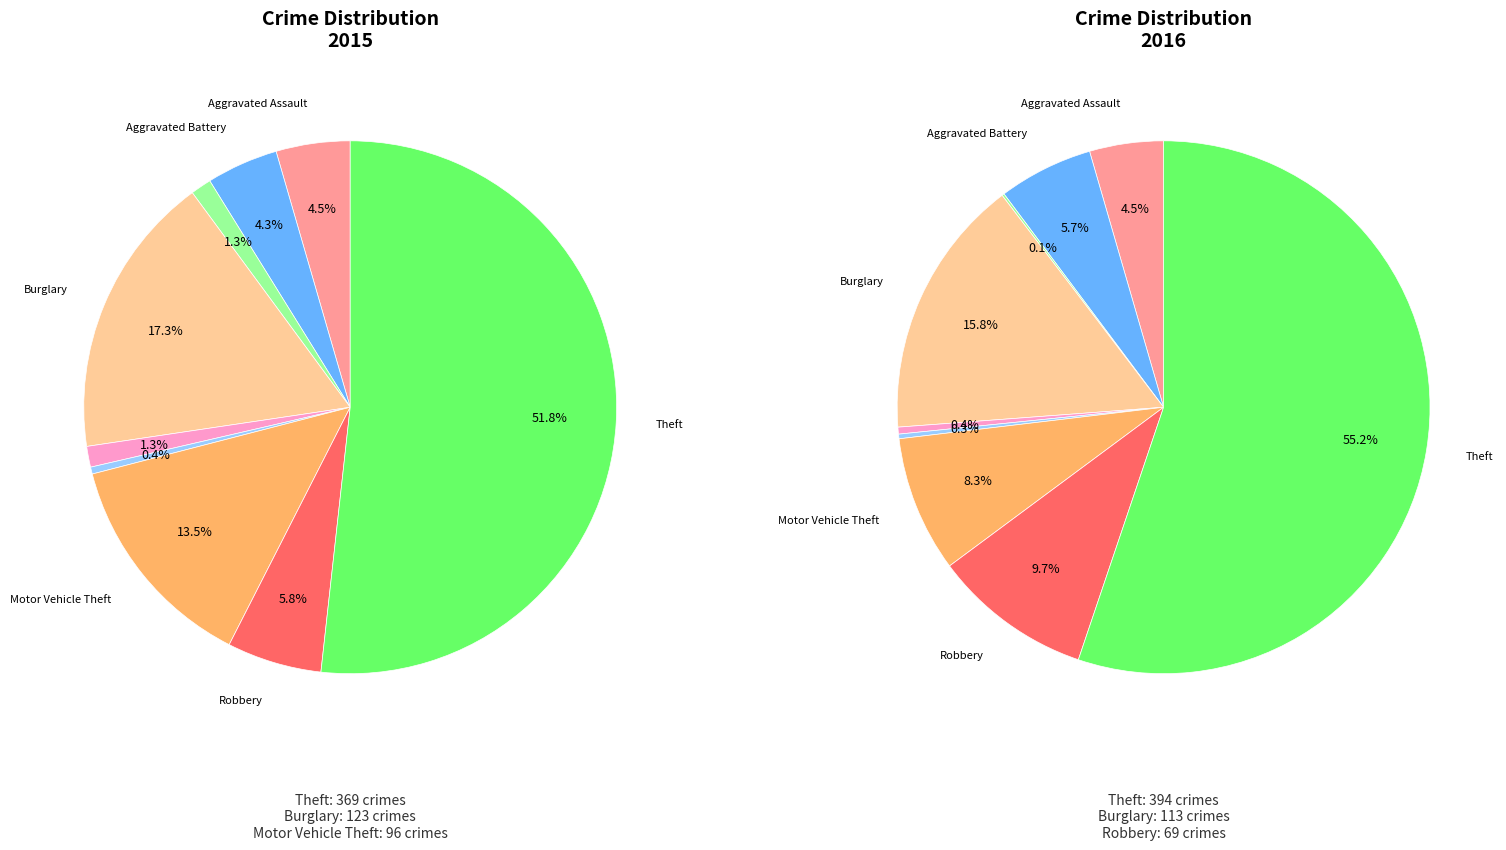

What is the smallest slice in the pie chart?

Arson